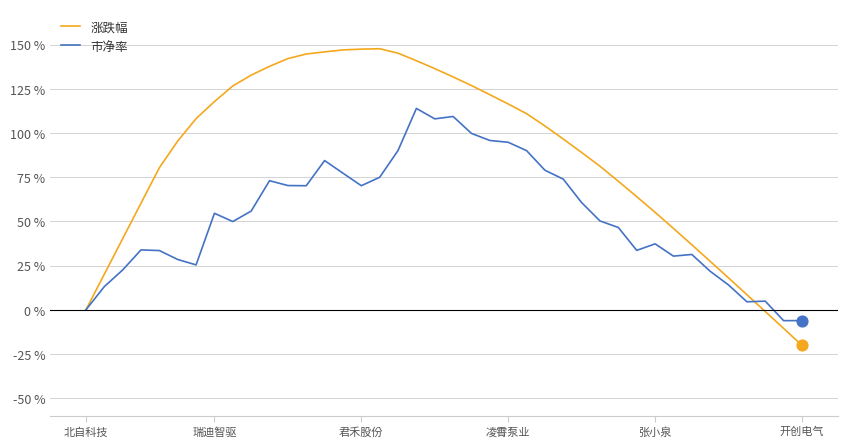

List the series in order of their overall mean, lowest first.

市净率, 涨跌幅